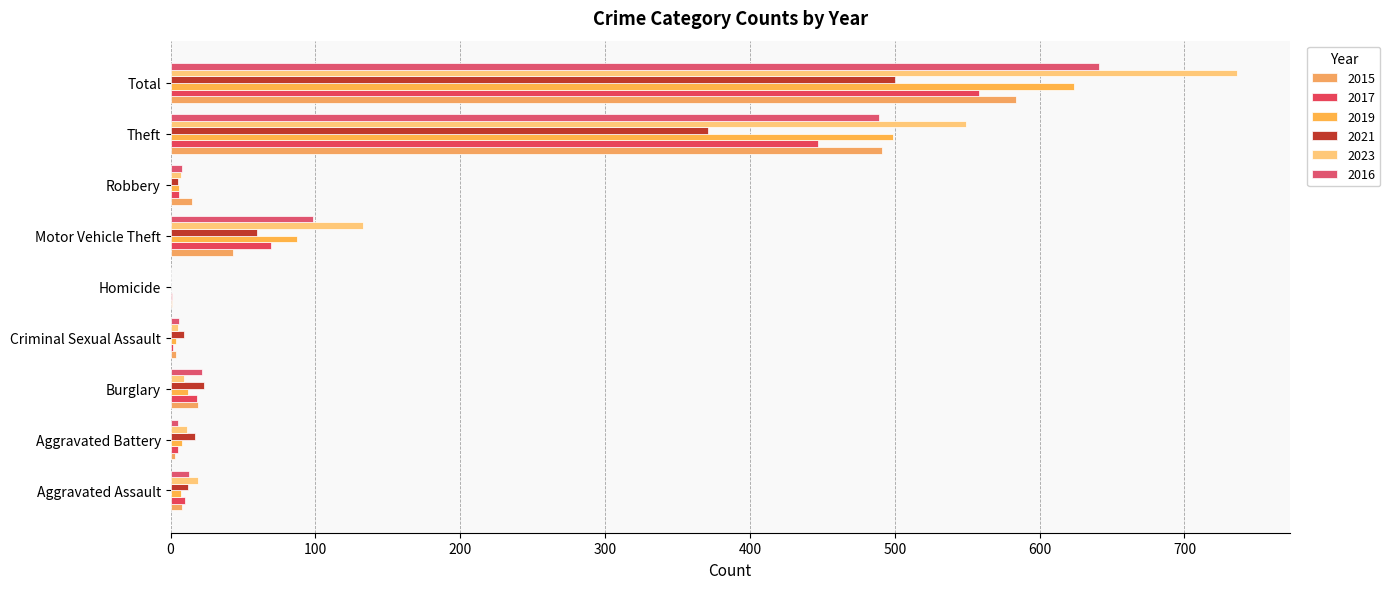

How many categories are shown in the chart?

9